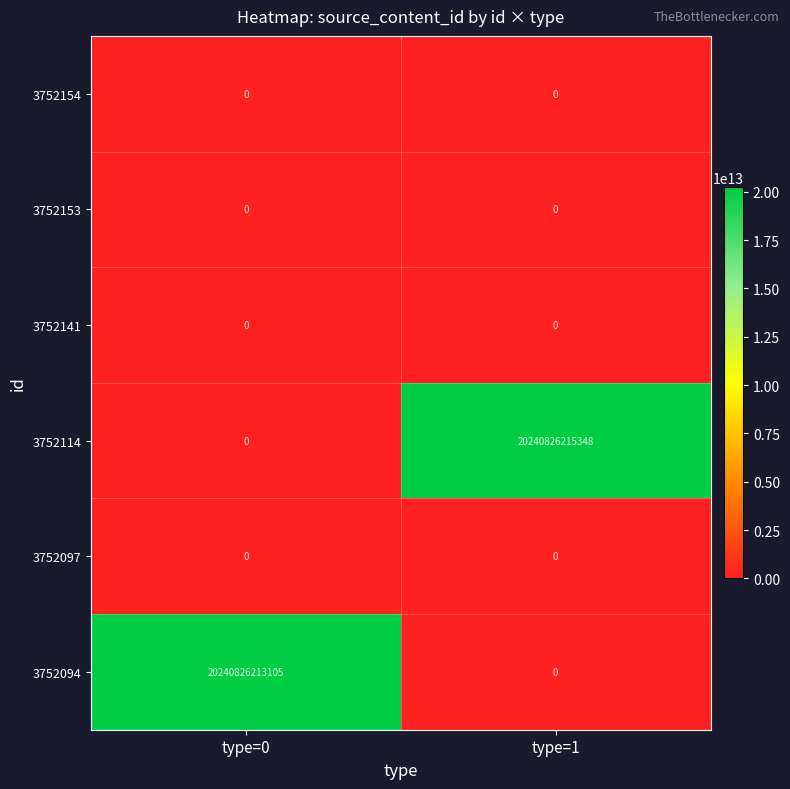

List the labels in order of 3752094 value, smallest first.

type=1, type=0